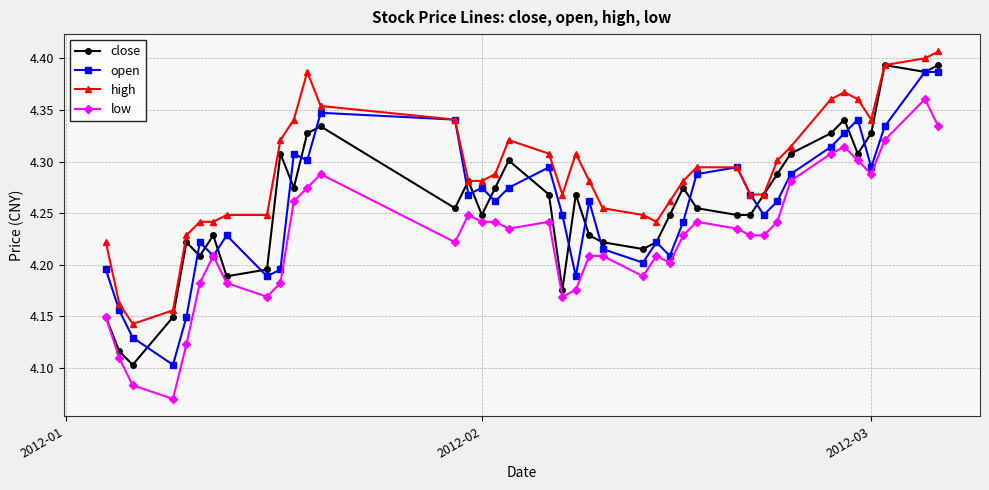

How many data points does each series have?

40